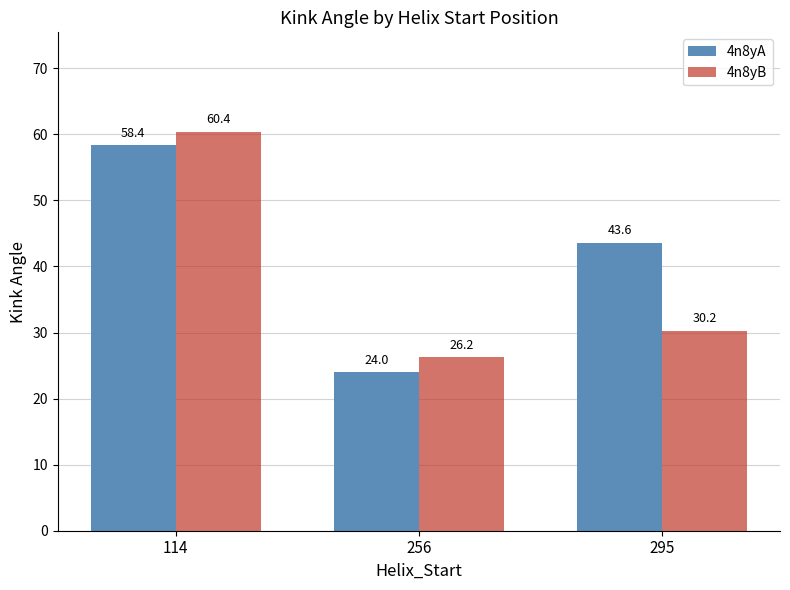

Reading left to right, transcribe all the data shown in this chart.

4n8yA: 58.4	24.0	43.6
4n8yB: 60.4	26.2	30.2